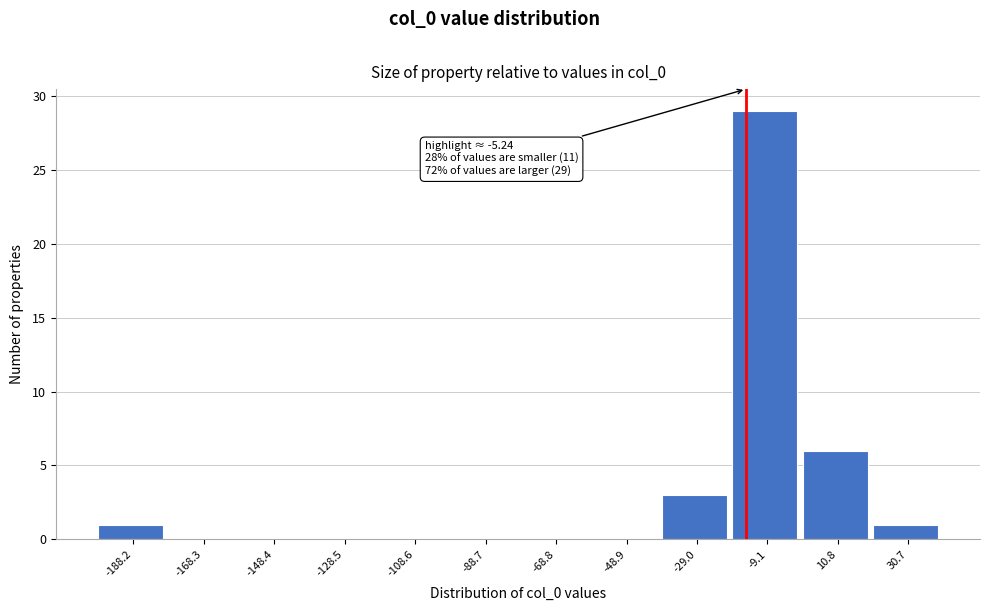

Reading right to left, what are all the values shown in this chart?

30.7=1	10.8=6	-9.1=29	-29.0=3	-48.9=0	-68.8=0	-88.7=0	-108.6=0	-128.5=0	-148.4=0	-168.3=0	-188.2=1